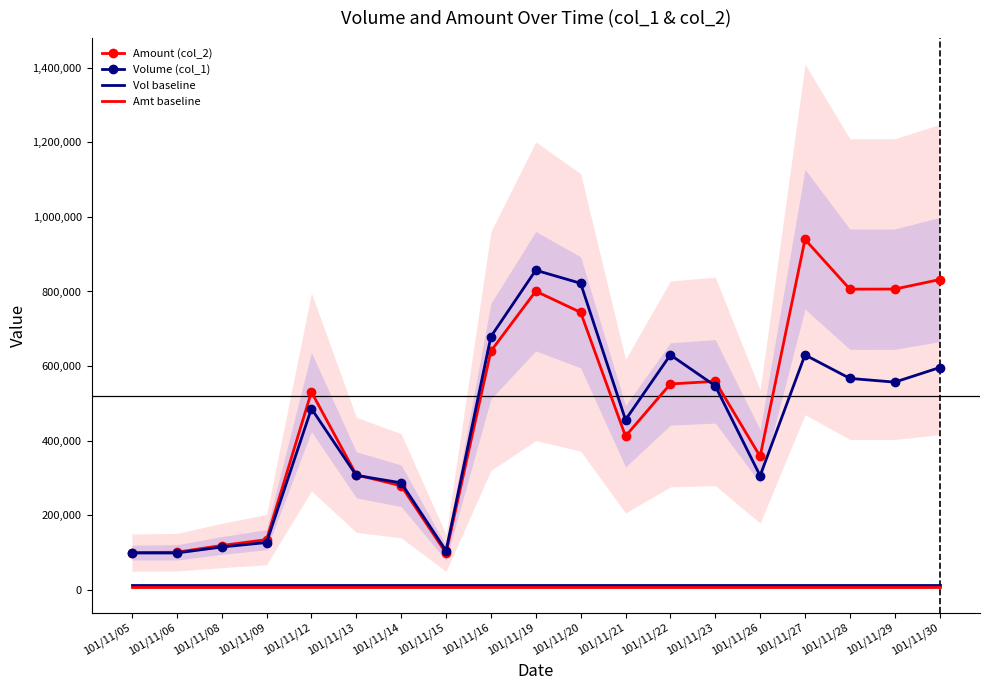

True or false: Amt baseline has more than 1 interior local peaks.

False